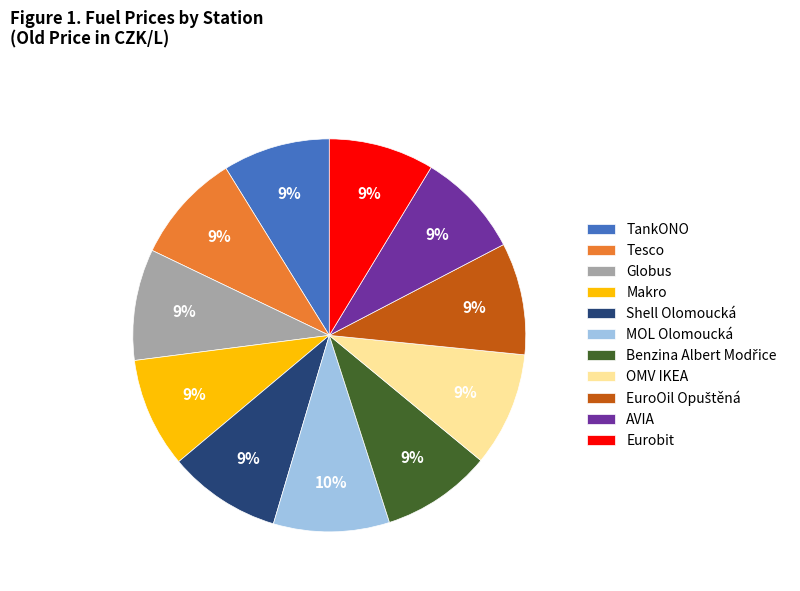

Is it true that Globus is 18% of the pie?

False